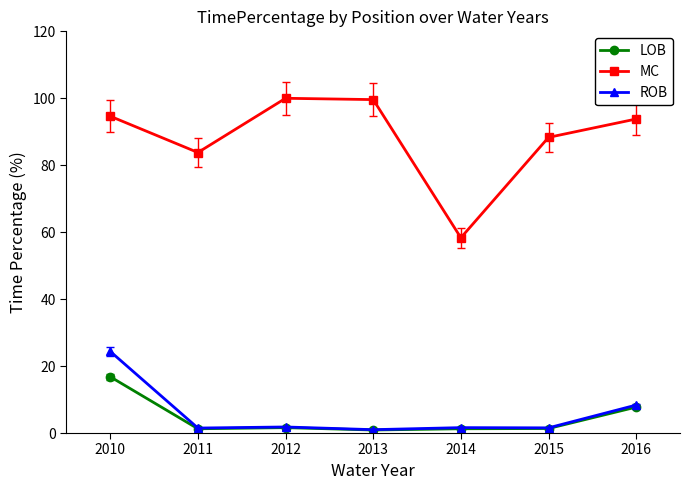

Rank the series by their maximum value, from lowest to highest.

LOB, ROB, MC